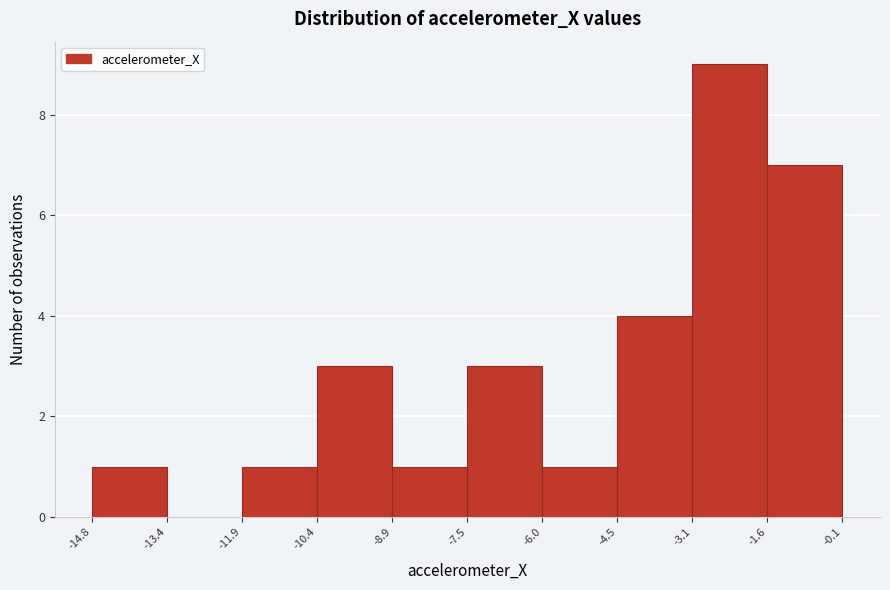

What is the height of the bar covering -6.0 to -4.5 on the x-axis? The values are not printed on the chart, so give them approximately, as read against the axis.

1